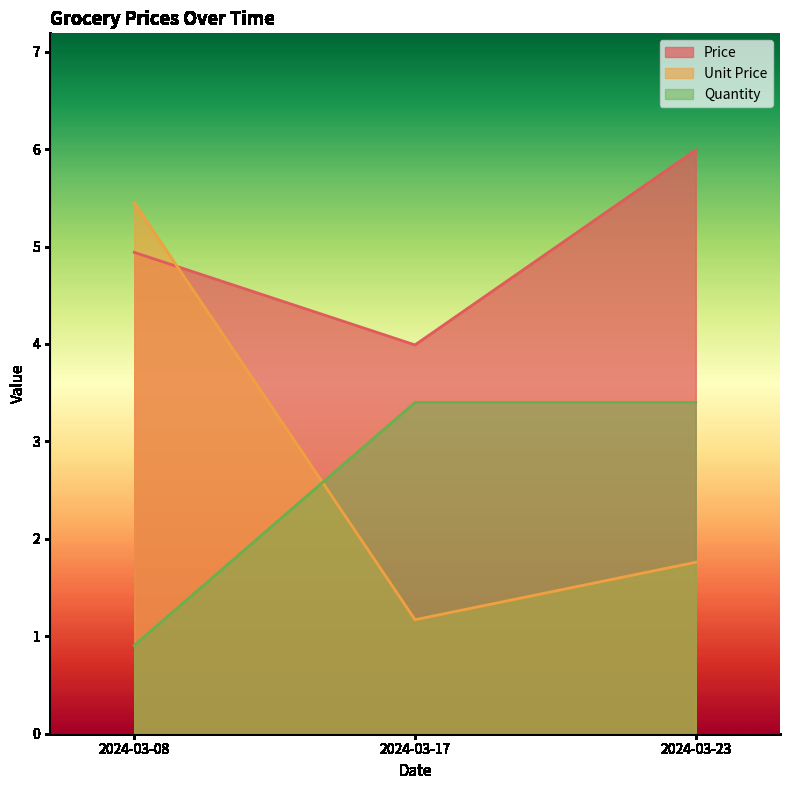

What is the spread (max minus min) of values at 2024-03-23?

4.2